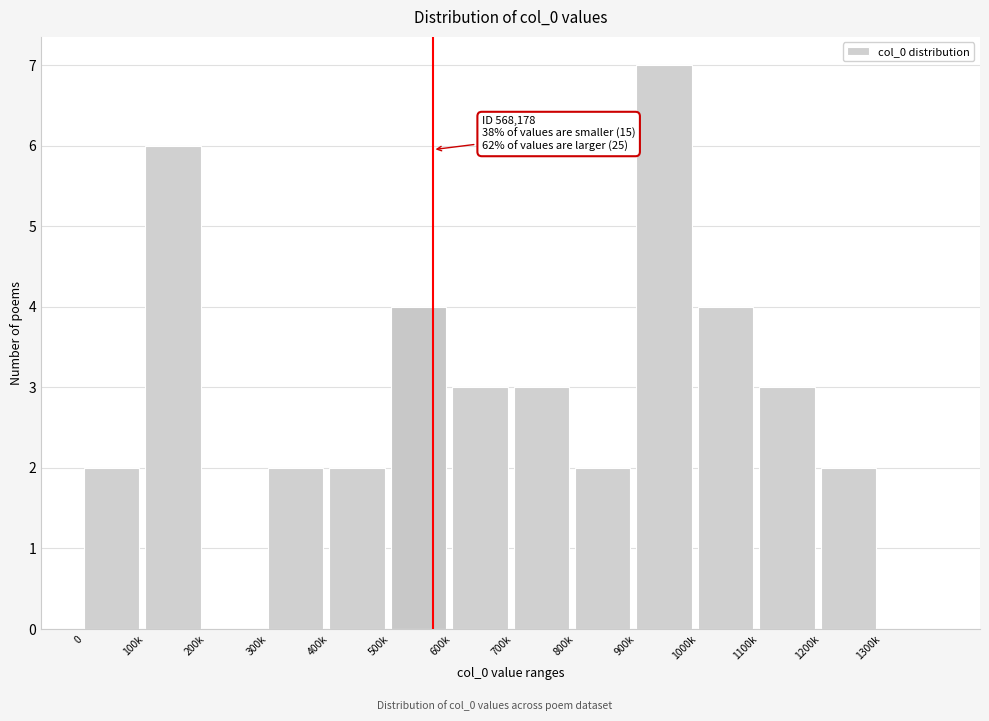

Reading left to right, extract all data points from this chart.

0=2	100k=6	200k=0	300k=2	400k=2	500k=4	600k=3	700k=3	800k=2	900k=7	1000k=4	1100k=3	1200k=2	1300k=0